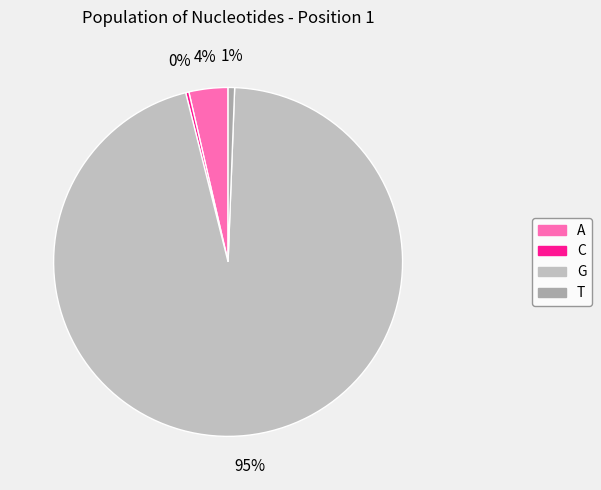

Which slice is the largest?

G